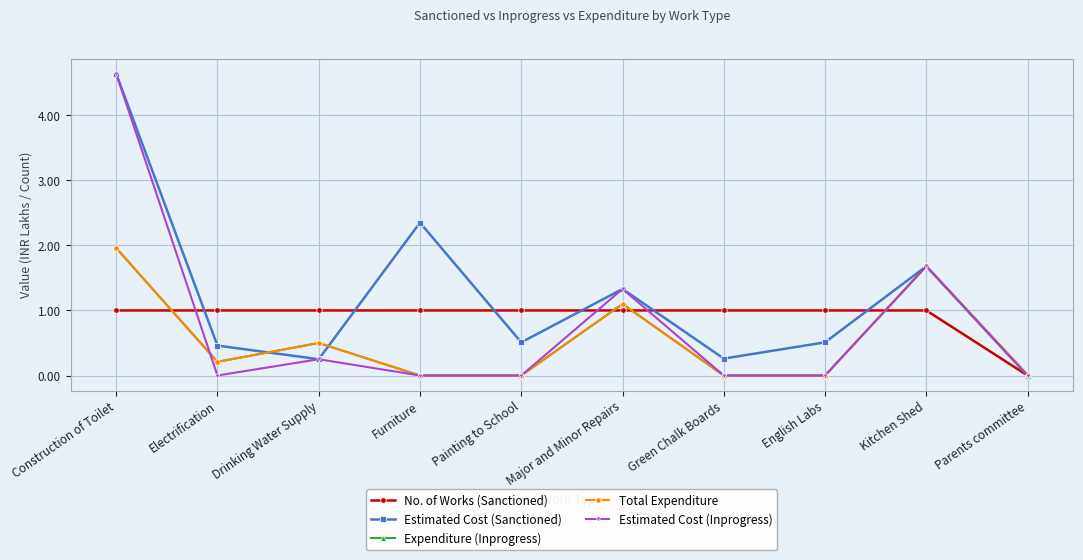

Does the chart display data point markers on the line(s)?

Yes